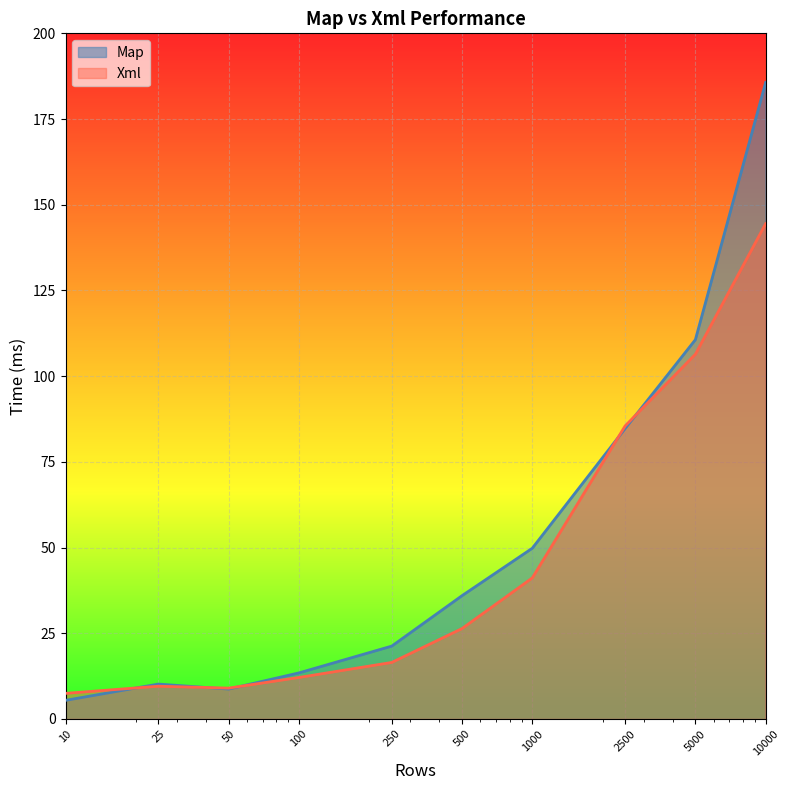

Reading left to right, extract all data points from this chart.

Map: 5.4	10.2	8.7	13.4	21.3	36.0	49.8	84.7	110.6	185.7
Xml: 7.5	9.6	9.0	12.1	16.5	26.4	41.1	85.5	106.4	144.5